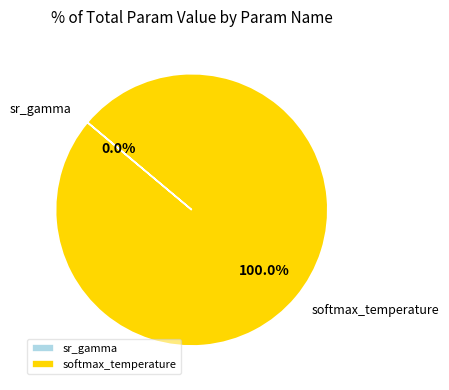

Is there any slice that represents more than half of the pie?

Yes